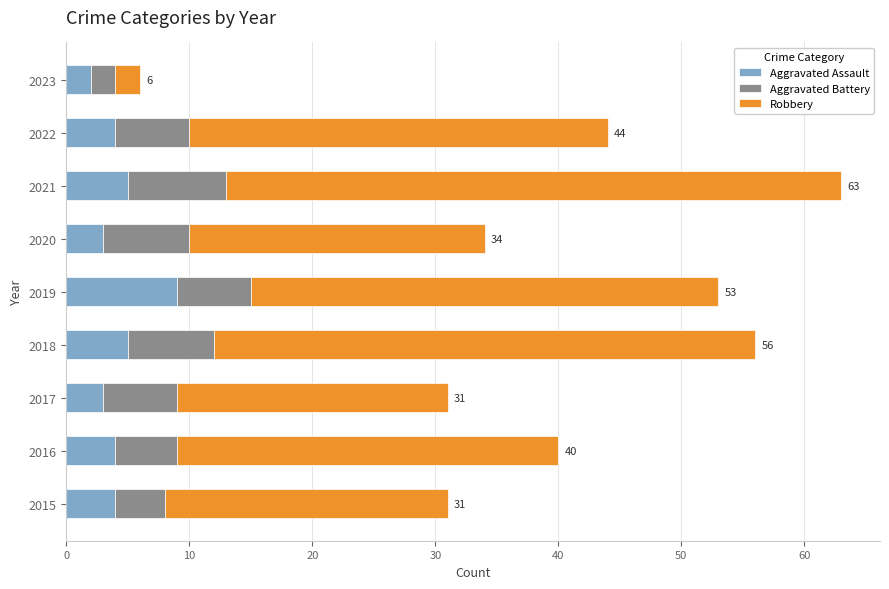

What is the difference between the maximum and second lowest values in the Aggravated Assault series?

6